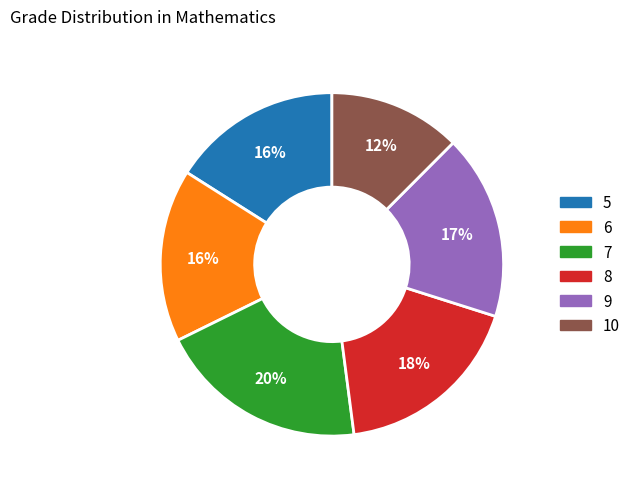

To the nearest percent, what is the combined percentage of 7 and 8?

38%